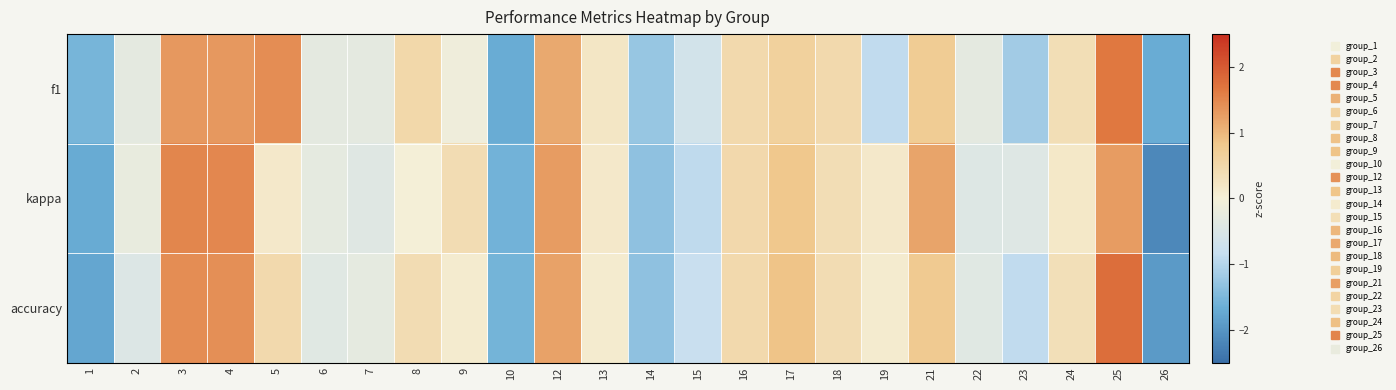

Which series has the largest range (max minus min)?

accuracy